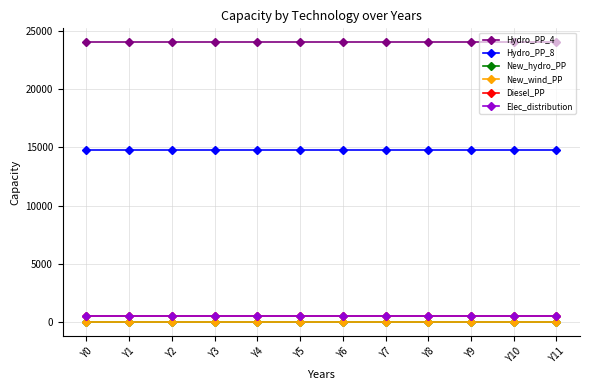

Is this an area chart (filled region under the line)?

No